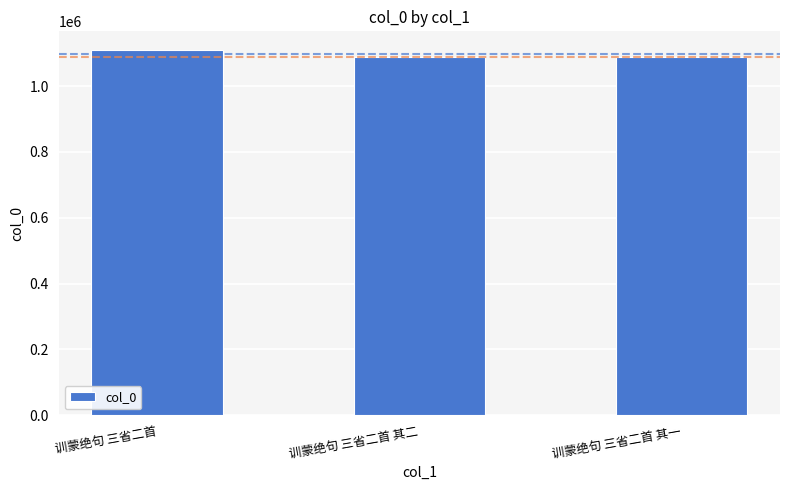

What is the average value?

1096195